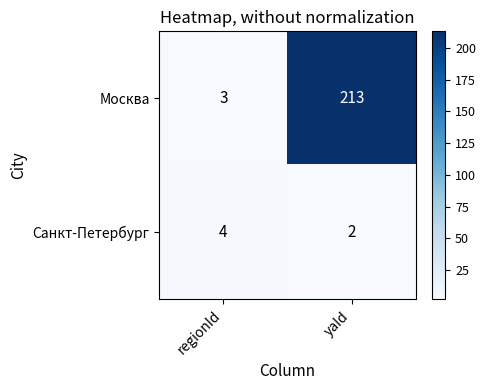

What is the minimum value shown in the chart?

2